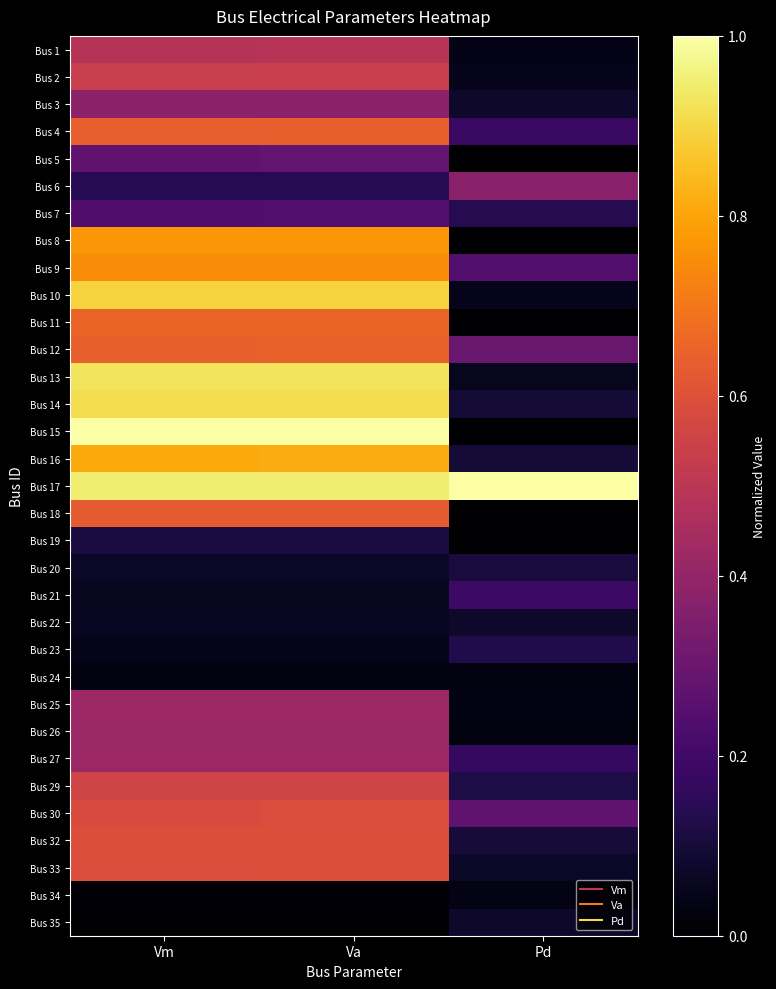

At how many categories does at least one series exceed 0?

3